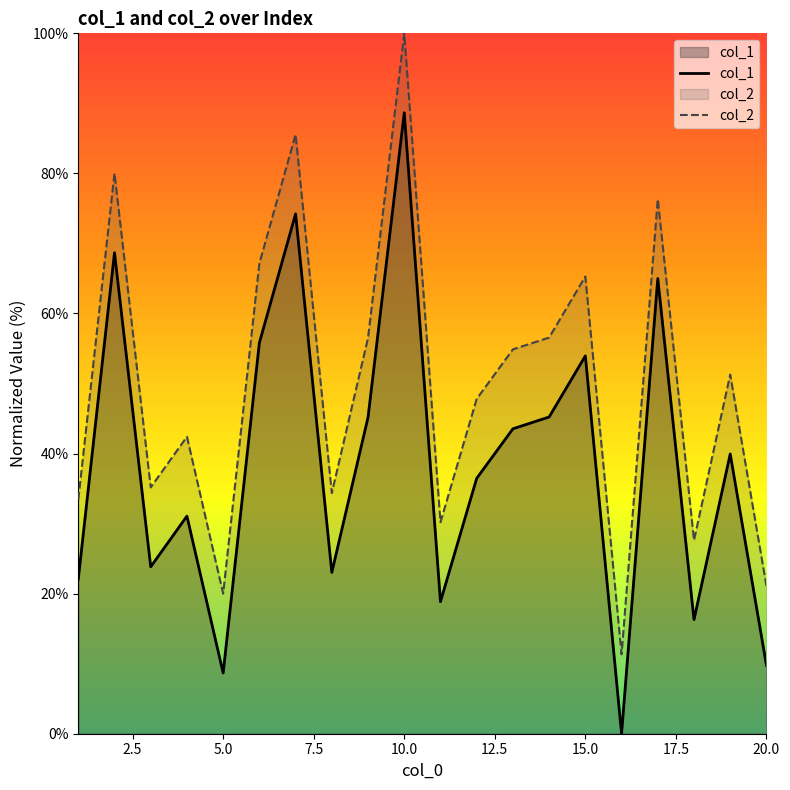

The col_2 series shows 65.3 at 15.0. True or false?

True